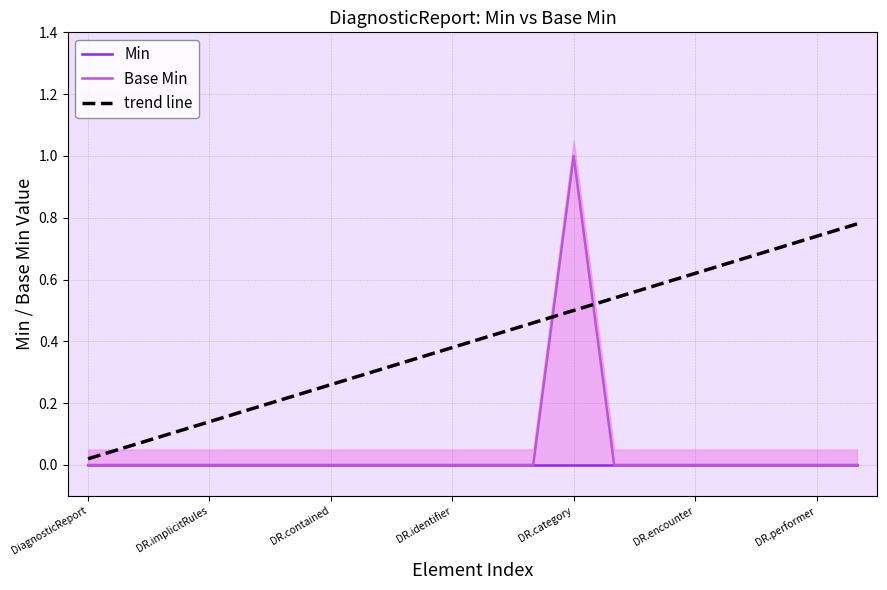

What is the difference between the maximum and minimum values?

1